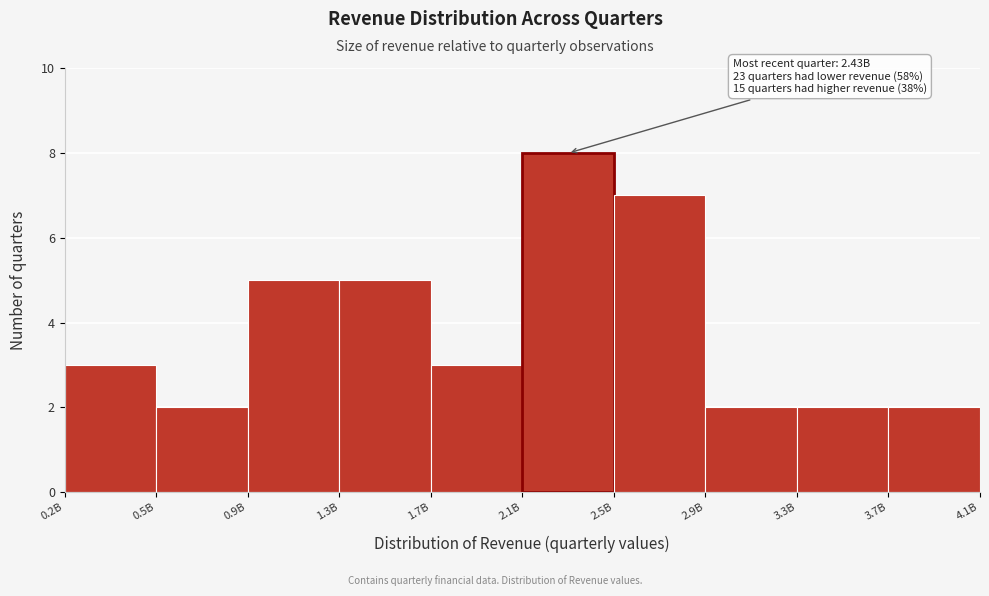

Reading right to left, list all the values displayed in this chart.

3.7B=2	3.3B=2	2.9B=2	2.5B=7	2.1B=8	1.7B=3	1.3B=5	0.9B=5	0.5B=2	0.2B=3